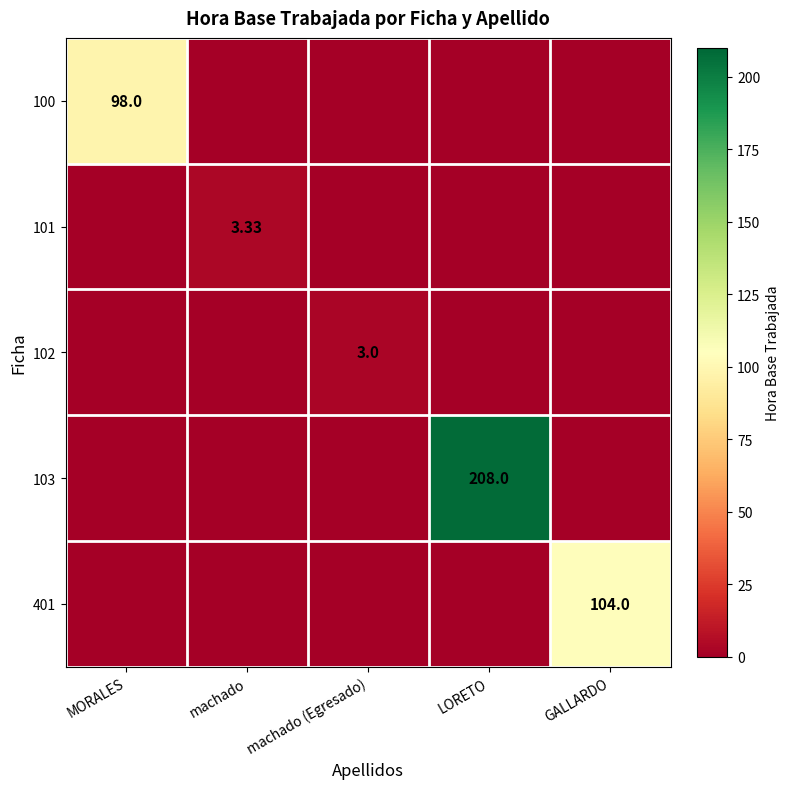

What is the highest value of the 401 series?

104.0